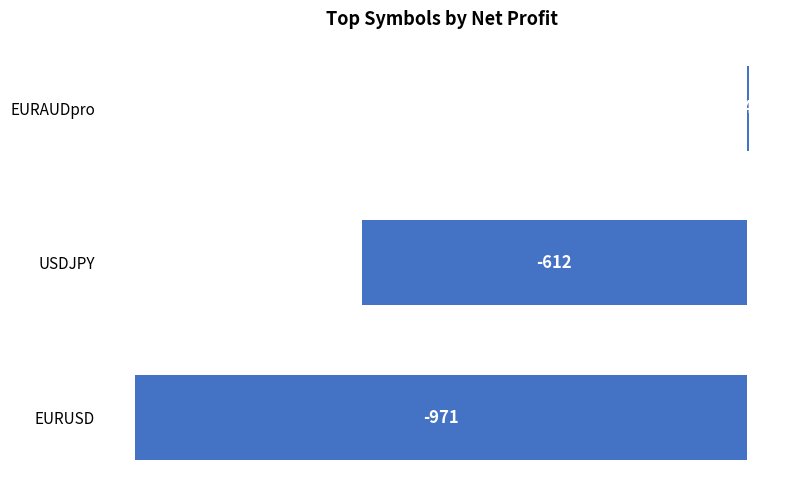

The chart shows a value of -1033.7 at USDJPY. True or false?

False